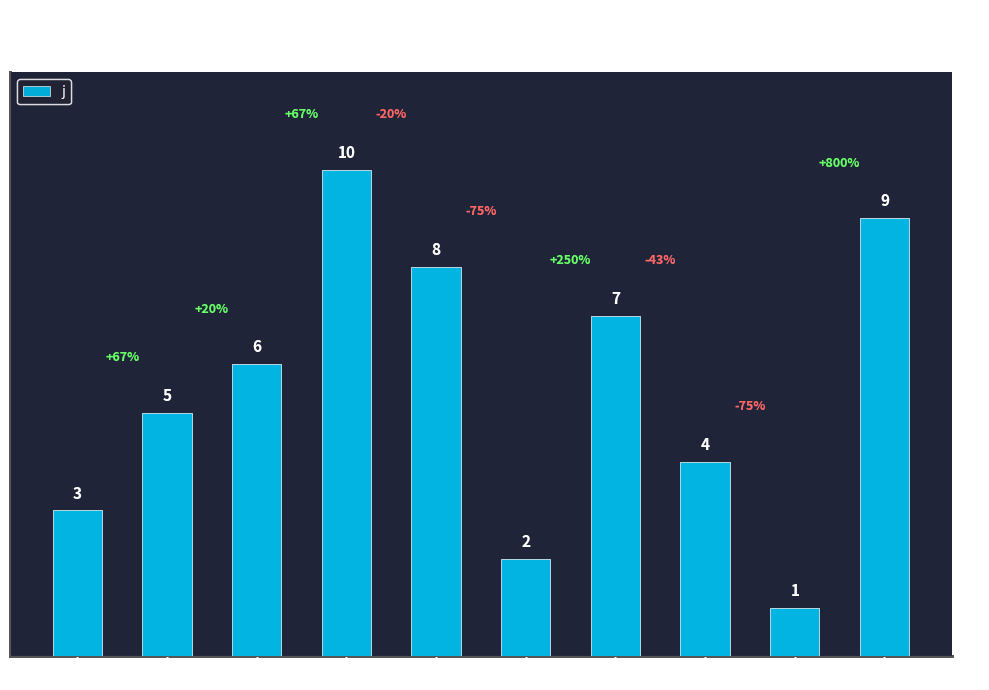

How many values are between 3 and 8?

6